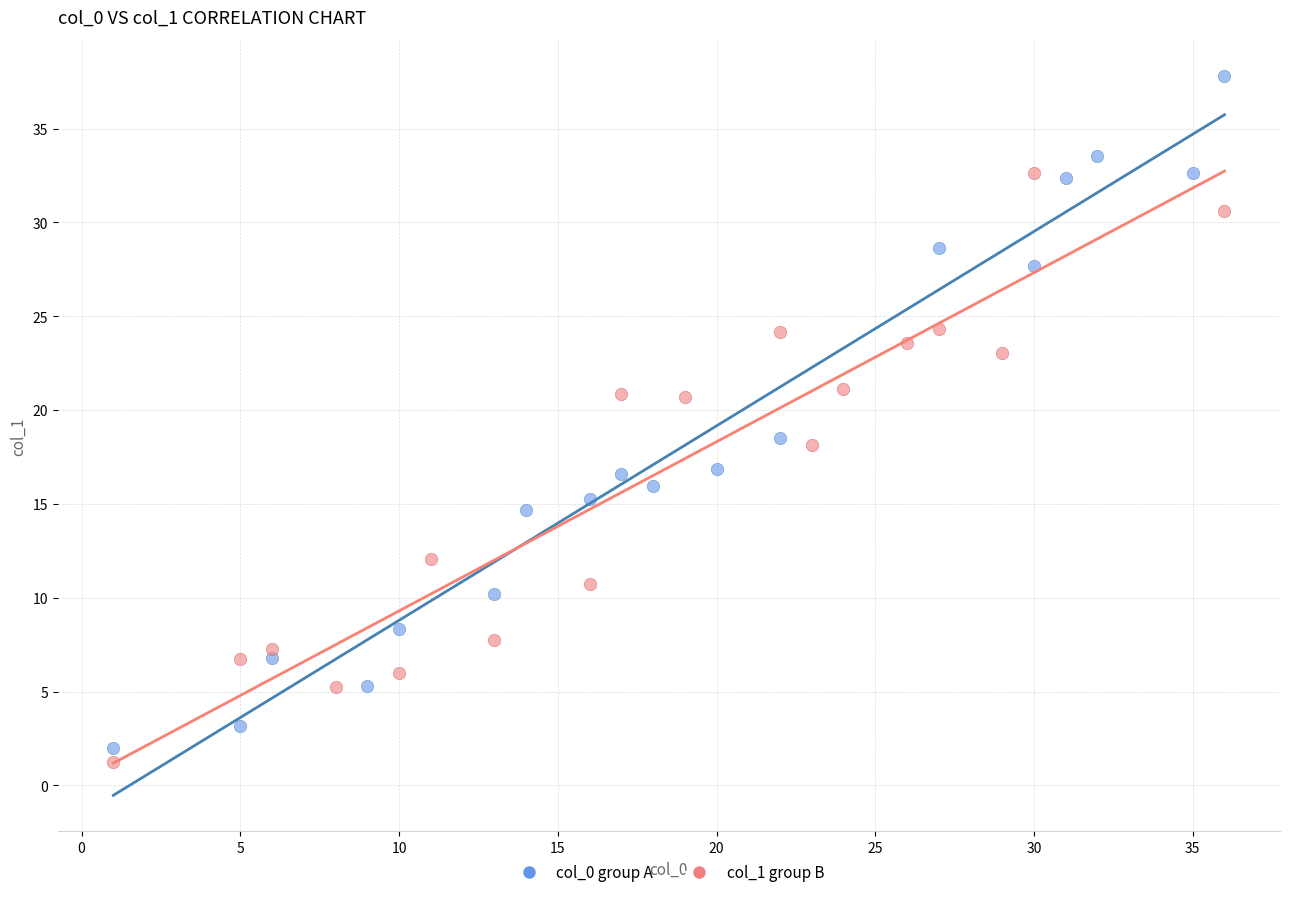

Which series contains the highest Y value?

col_0 group A